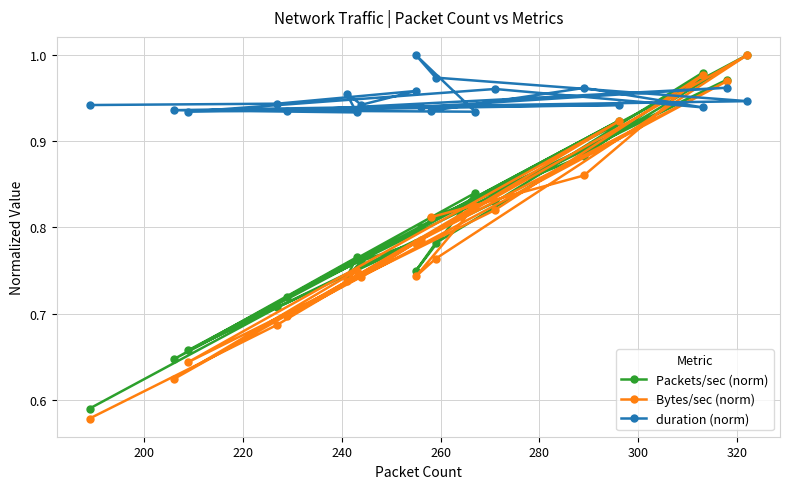

What is the sum of all Bytes/sec (norm) values?

15.7